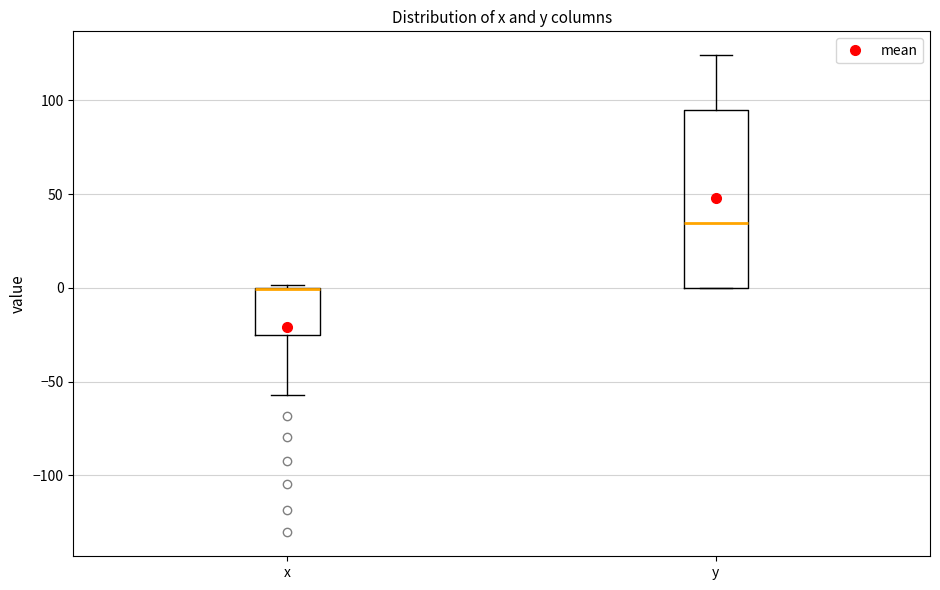

Reading left to right, transcribe this box plot: for each box, give where its median line is, the range the box spans, and where its two whiskers end, as read against the y-axis. The values are not printed on the chart, so give them approximately, as read against the axis.

x: median 0 (drawn on the box's upper edge), box -25 to 0, whiskers -55 to 0
y: median 35, box 0 to 95, whiskers 0 to 125